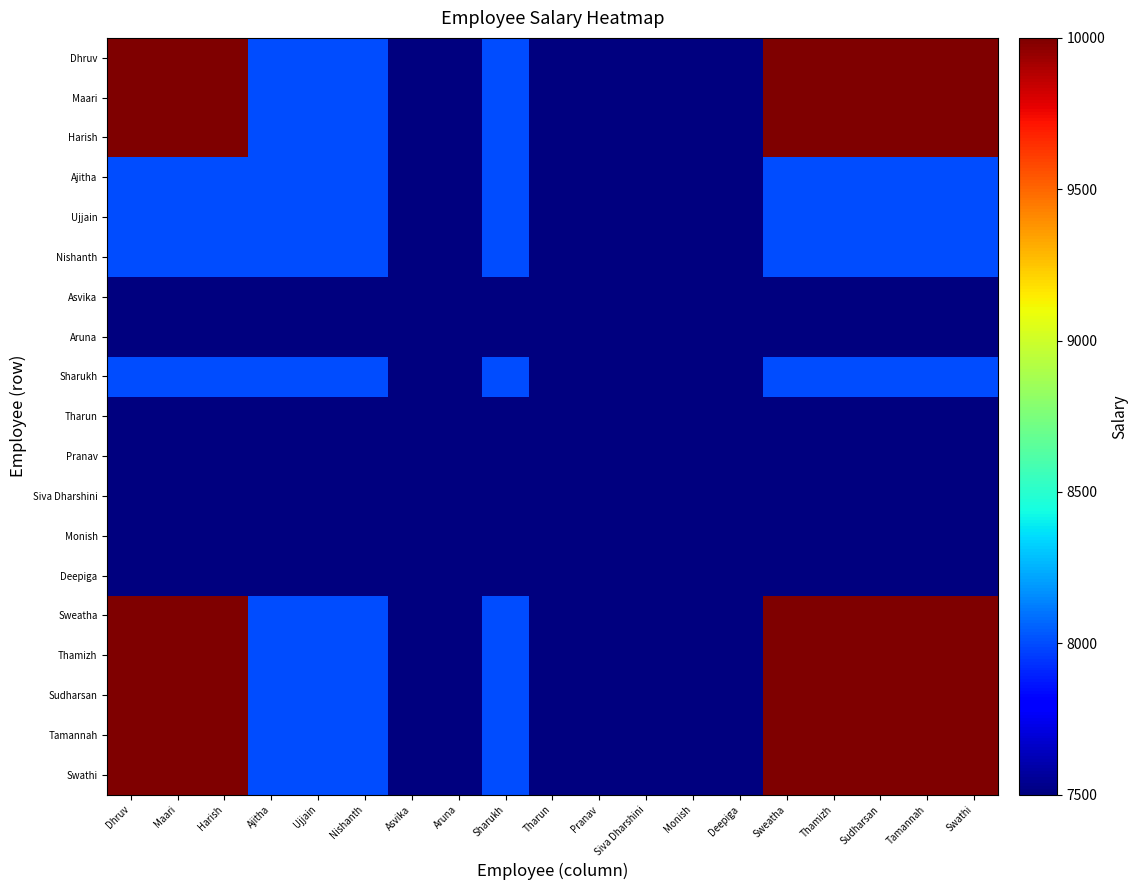

Which series has the largest range (max minus min)?

Dhruv